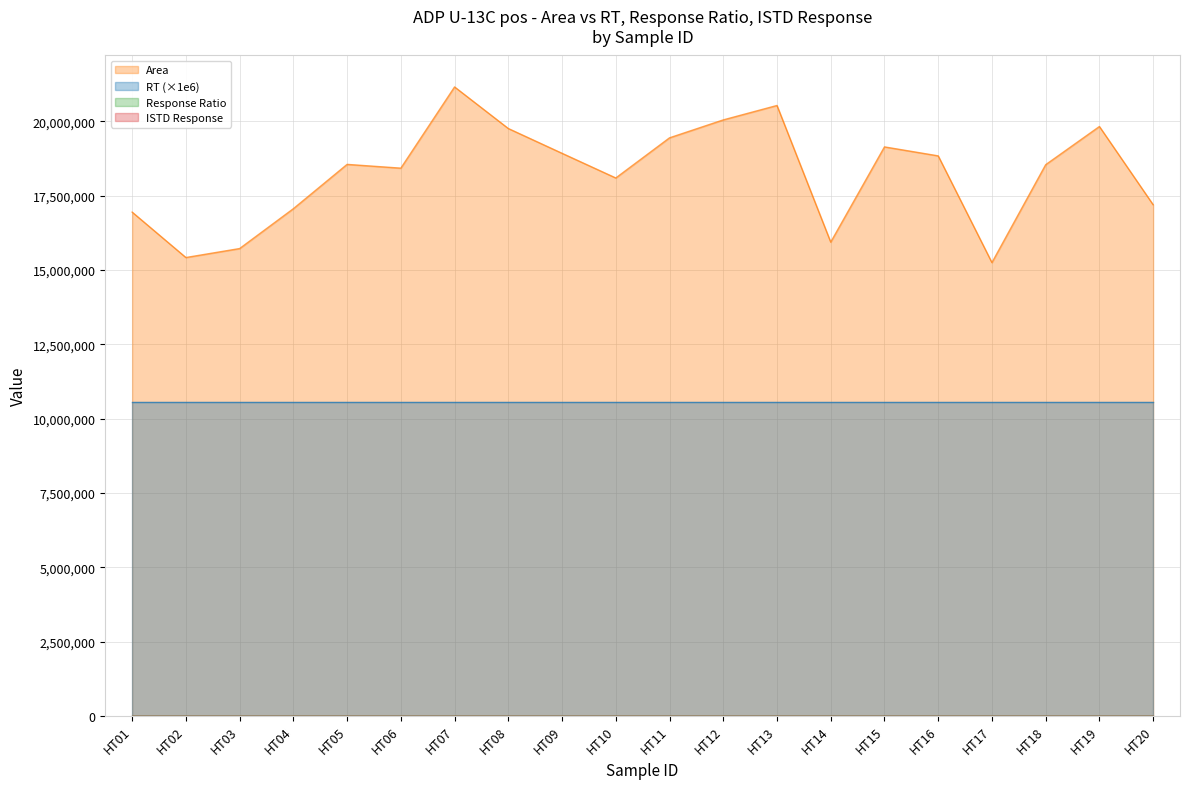

True or false: RT and Response Ratio cross at least once.

False